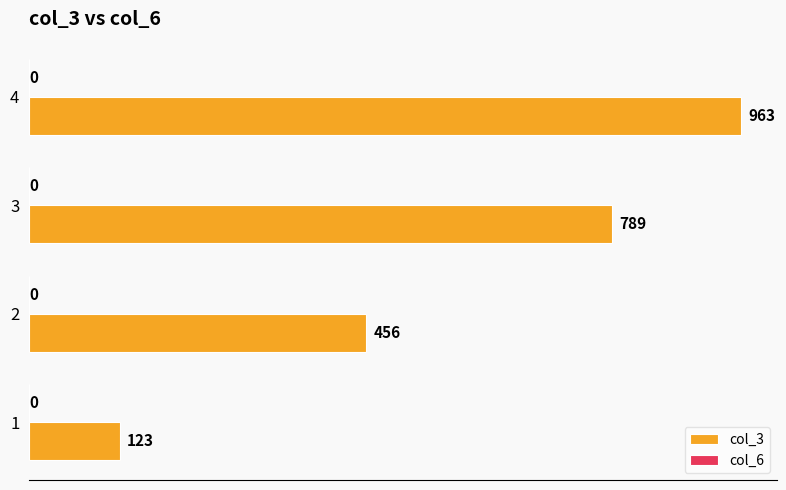

What is the smallest value displayed?

123